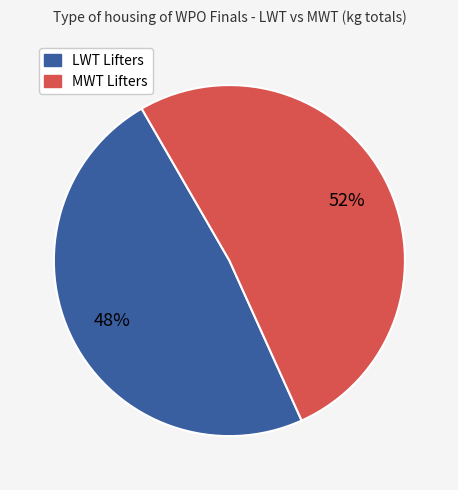

Does any single category account for the majority?

Yes